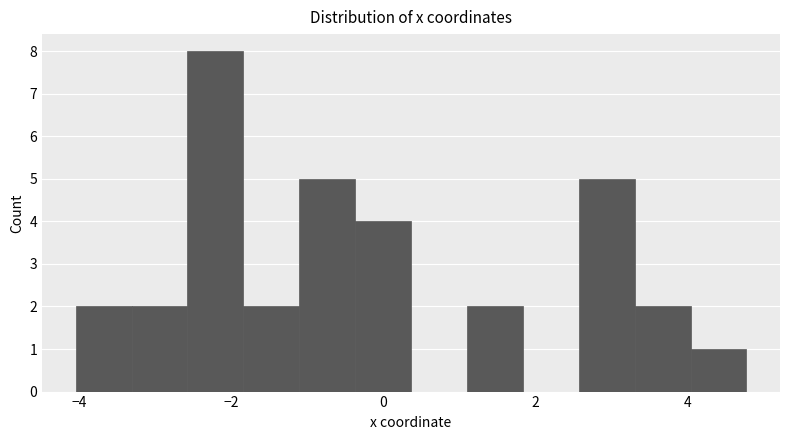

Around what value on the x-axis is the tallest bar? Give the approximate position of its centre, as read against the axis.

-2.2